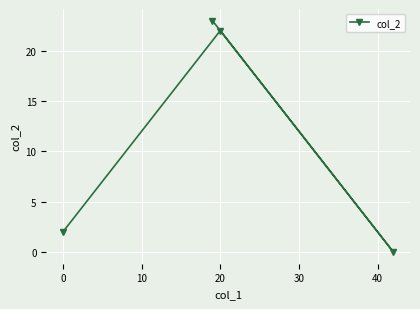

What is the change in value from 0 to 20?

+20